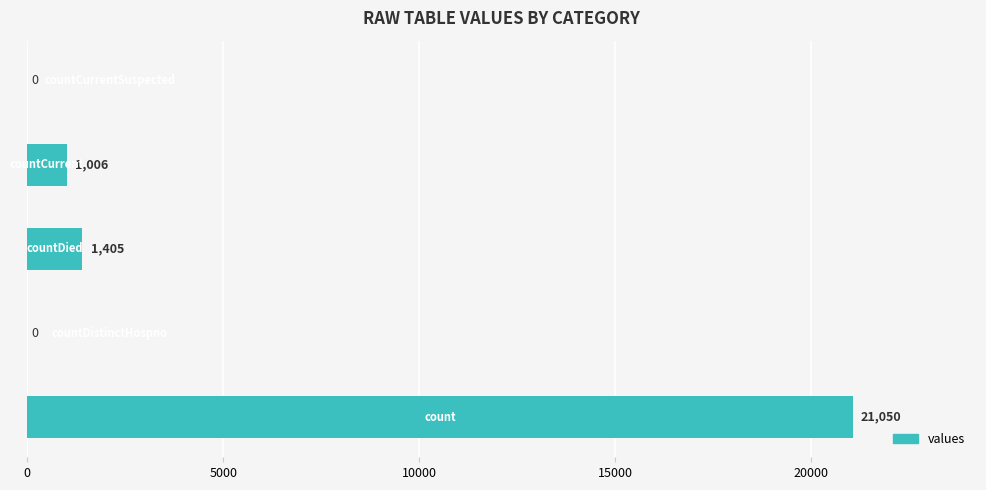

What is the maximum value shown in the chart?

21050